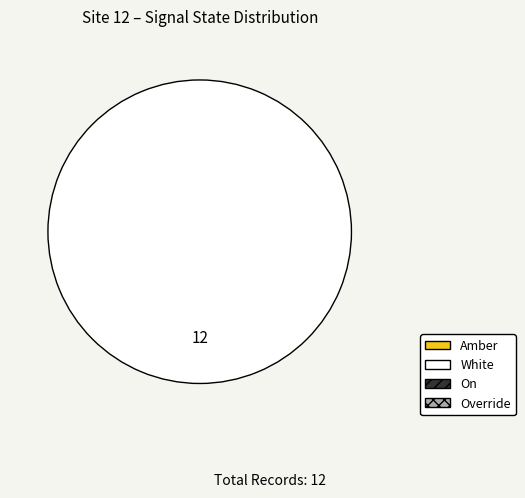

Does any single category account for the majority?

Yes